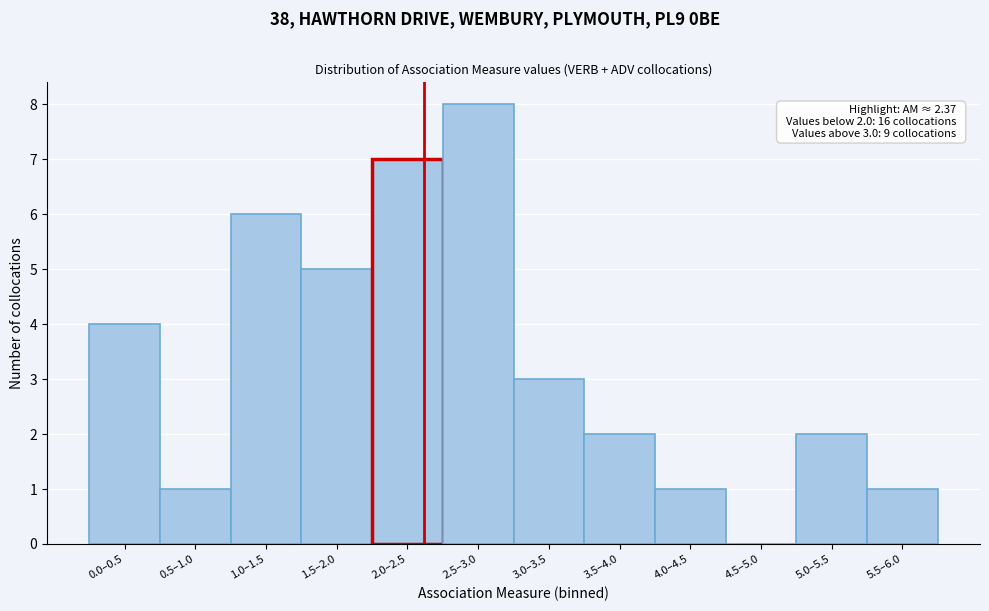

Reading left to right, extract all data points from this chart.

0.0–0.5=4	0.5–1.0=1	1.0–1.5=6	1.5–2.0=5	2.0–2.5=7	2.5–3.0=8	3.0–3.5=3	3.5–4.0=2	4.0–4.5=1	4.5–5.0=0	5.0–5.5=2	5.5–6.0=1